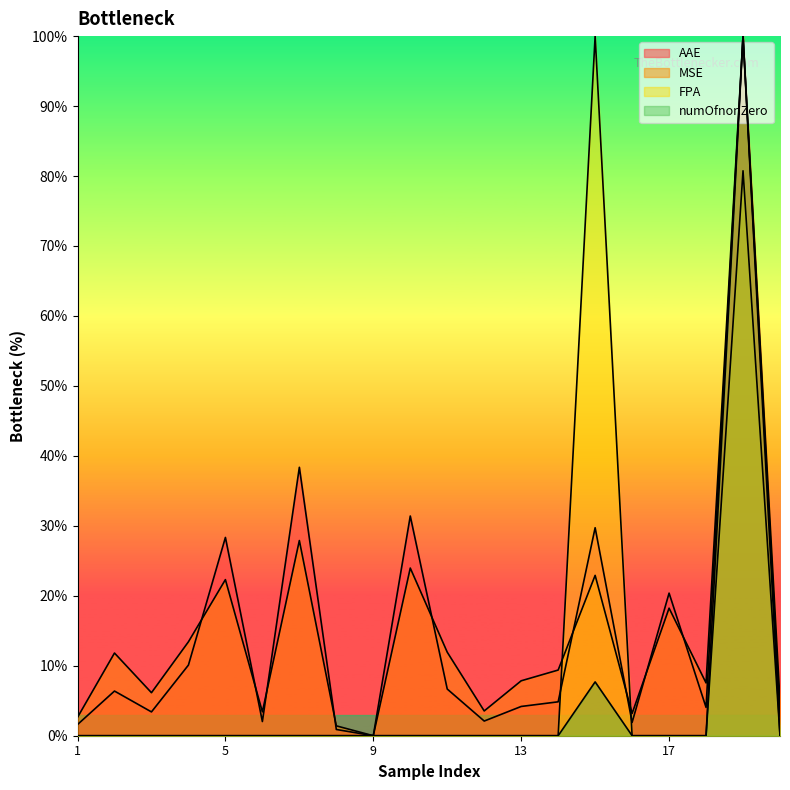

What is the sum of the AAE values at 11 and 8?

7.6